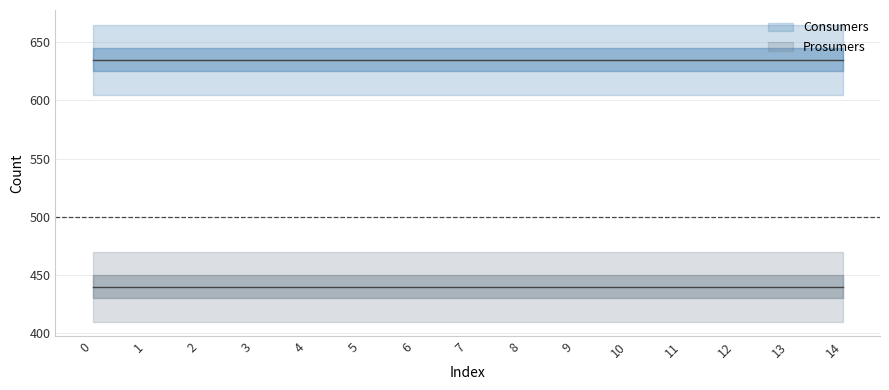

What is the sum of all Prosumers values?

6600